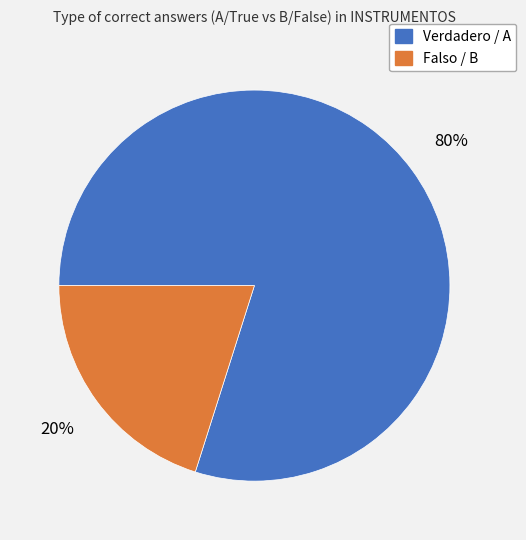

Which has a higher value, Verdadero / A or Falso / B?

Verdadero / A